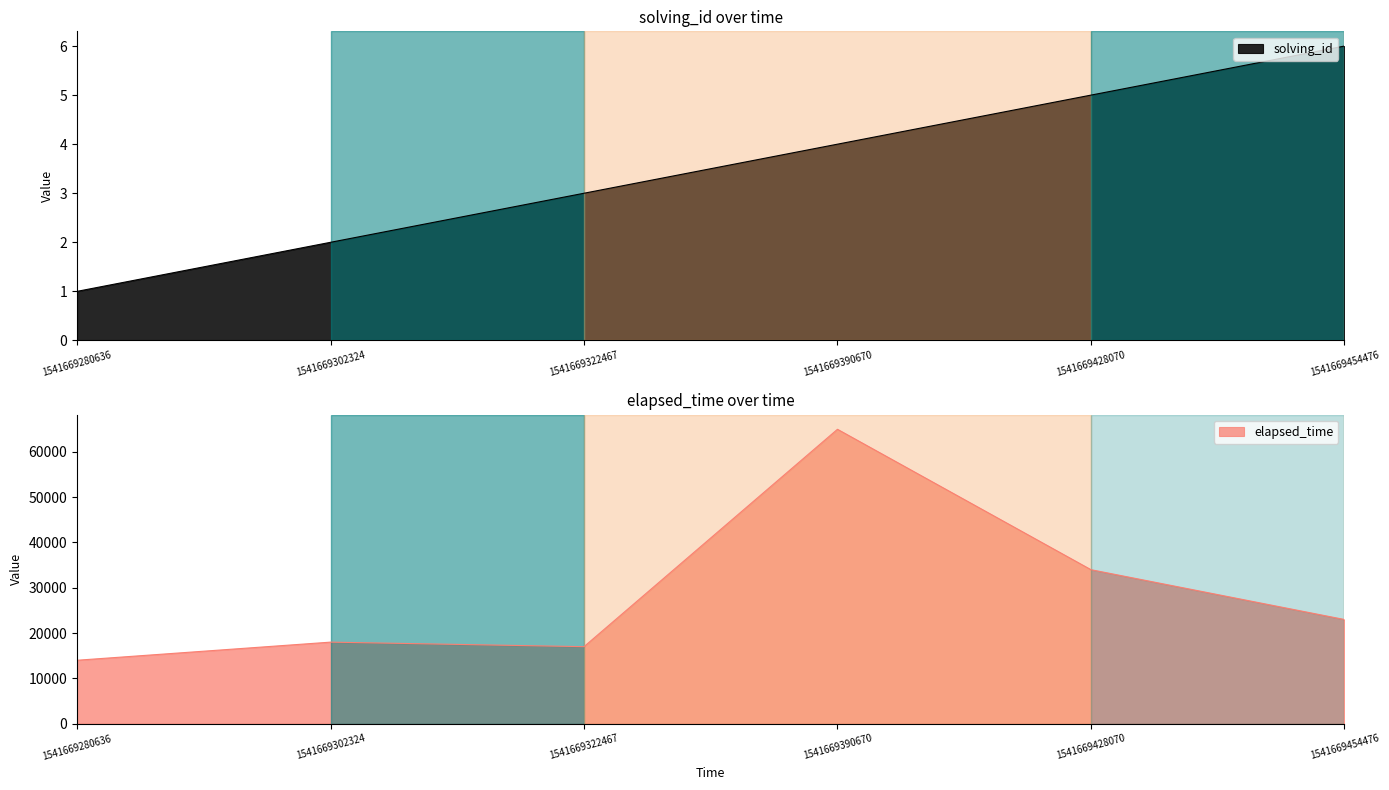

Which has a higher value, 1541669428070 or 1541669280636?

1541669428070